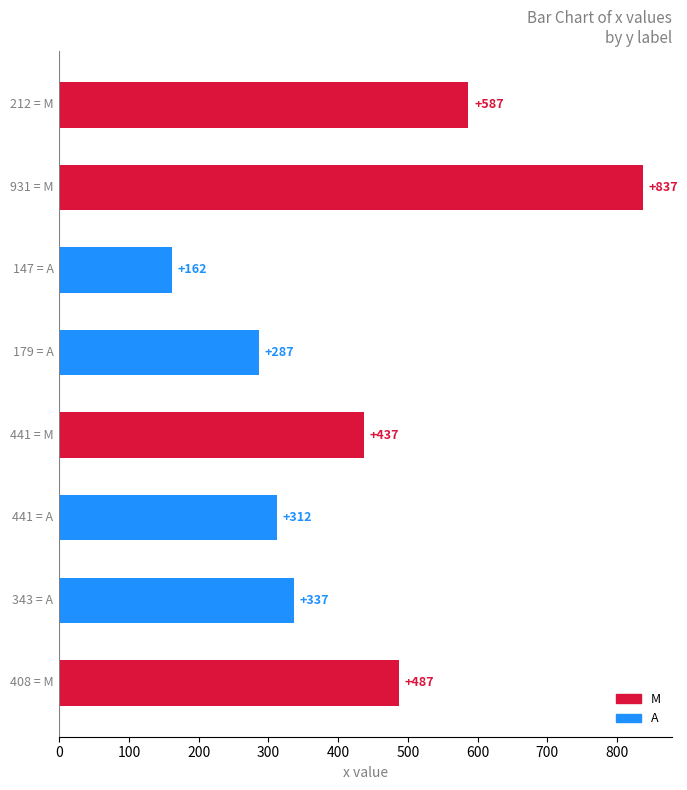

How many bars are there in total?

8